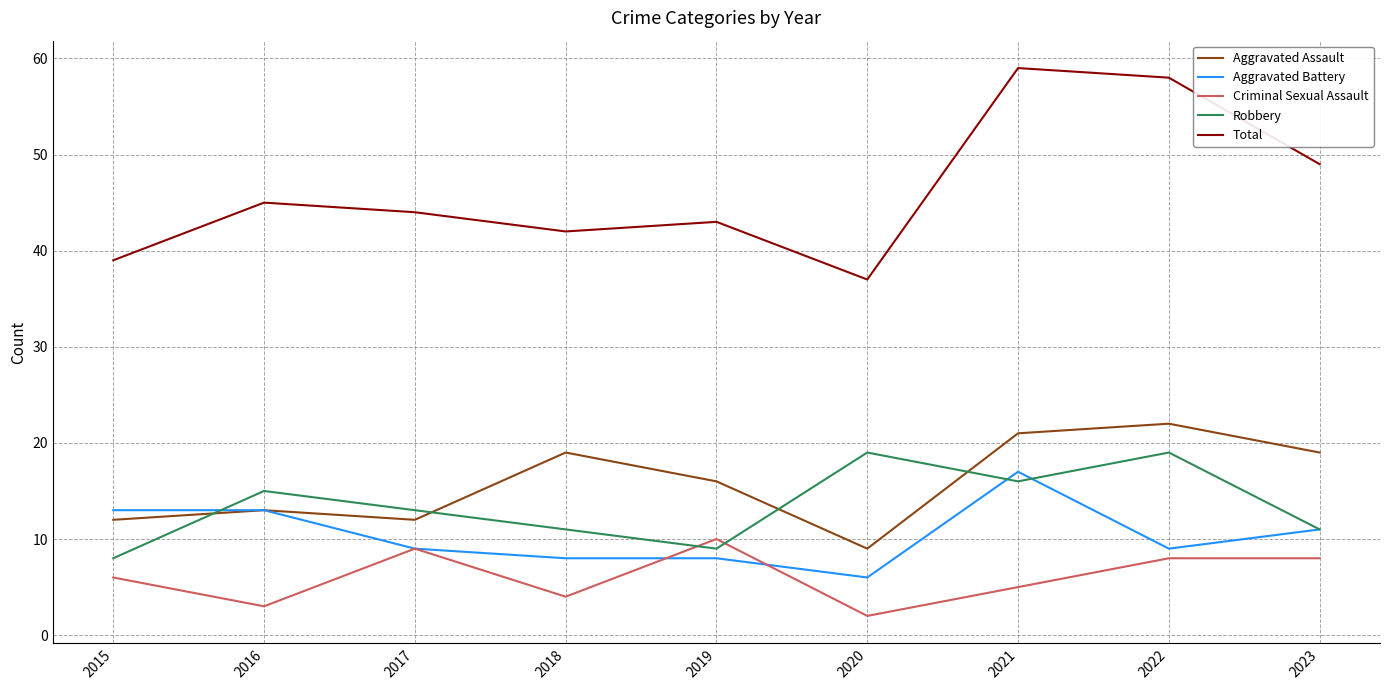

Which series has the largest range (max minus min)?

Total